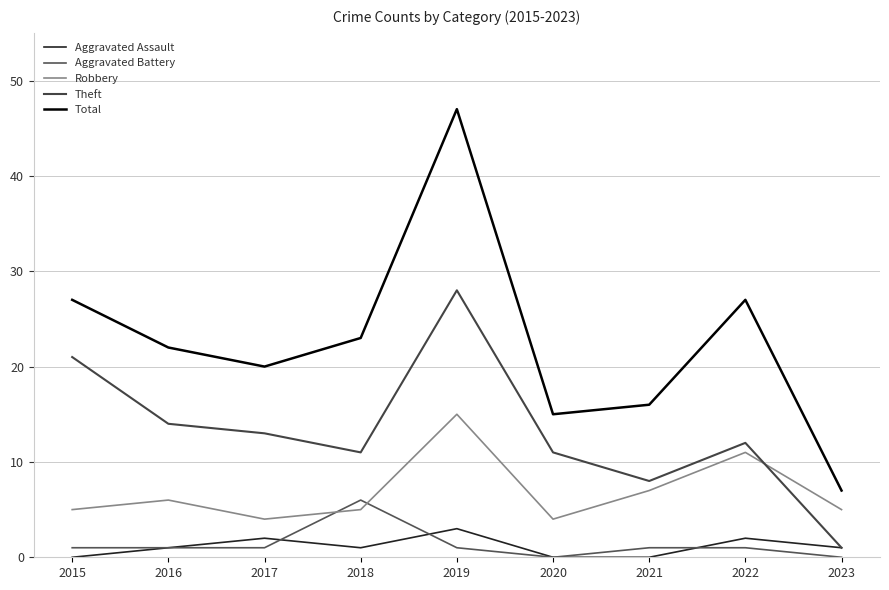

At which label does Robbery first exceed 5?

2016